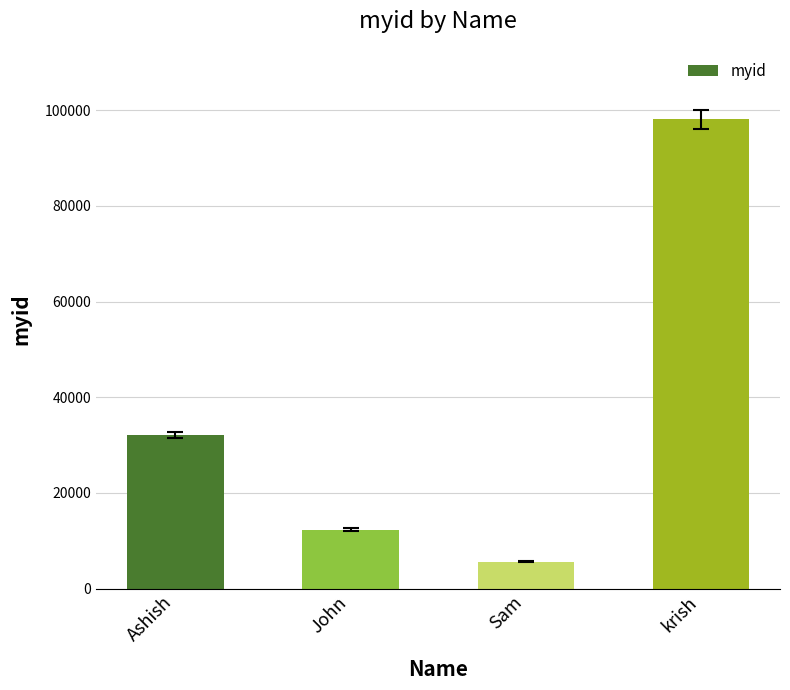

What is the difference between the maximum and second lowest values?

85745